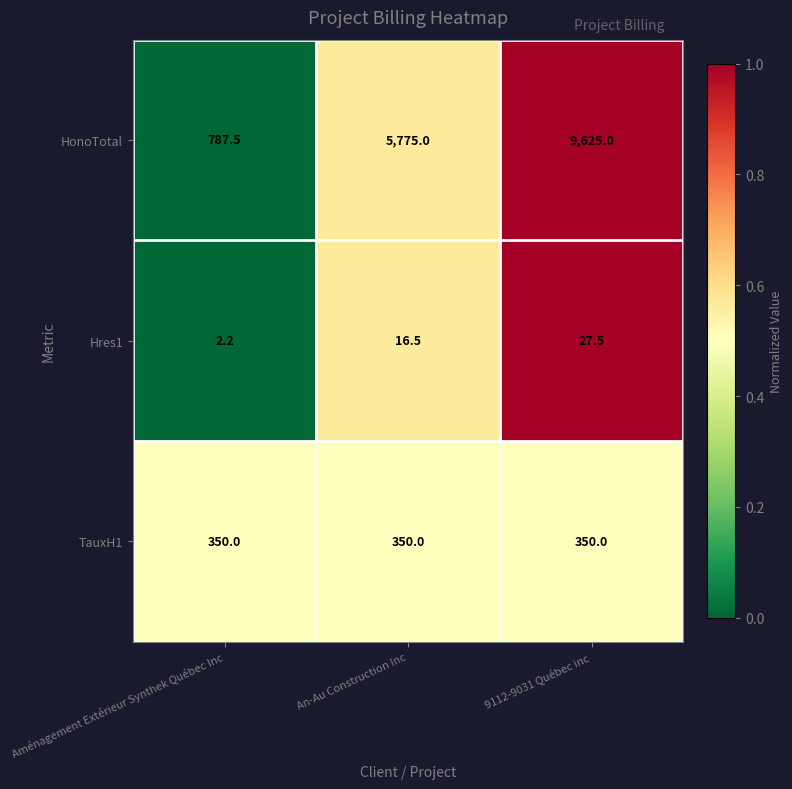

Count the number of categories in the chart.

3